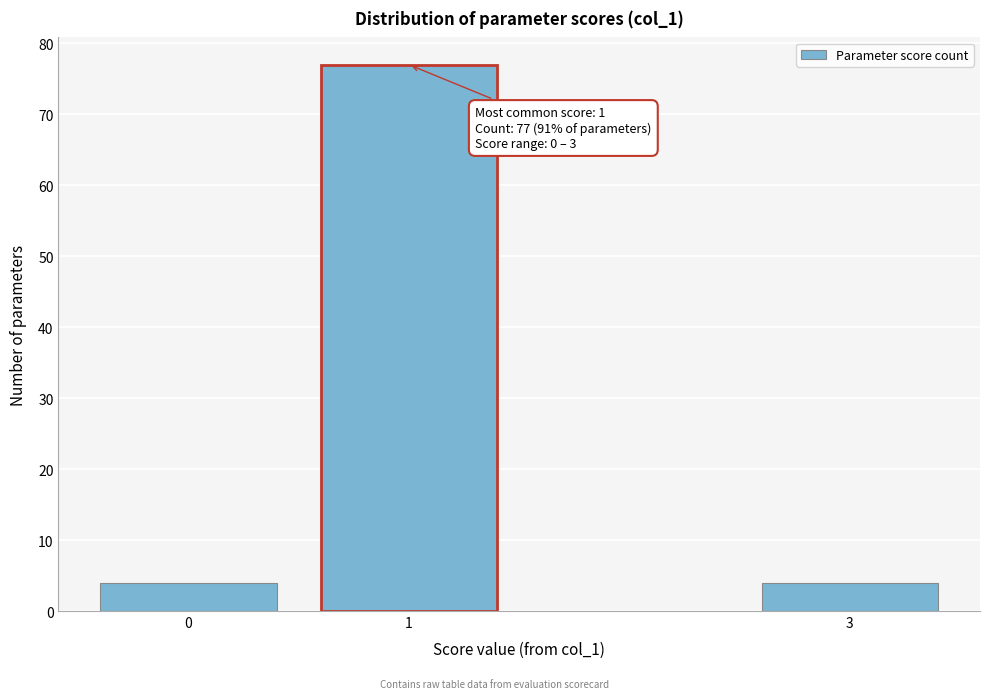

Reading left to right, what are all the values shown in this chart?

4	77	4